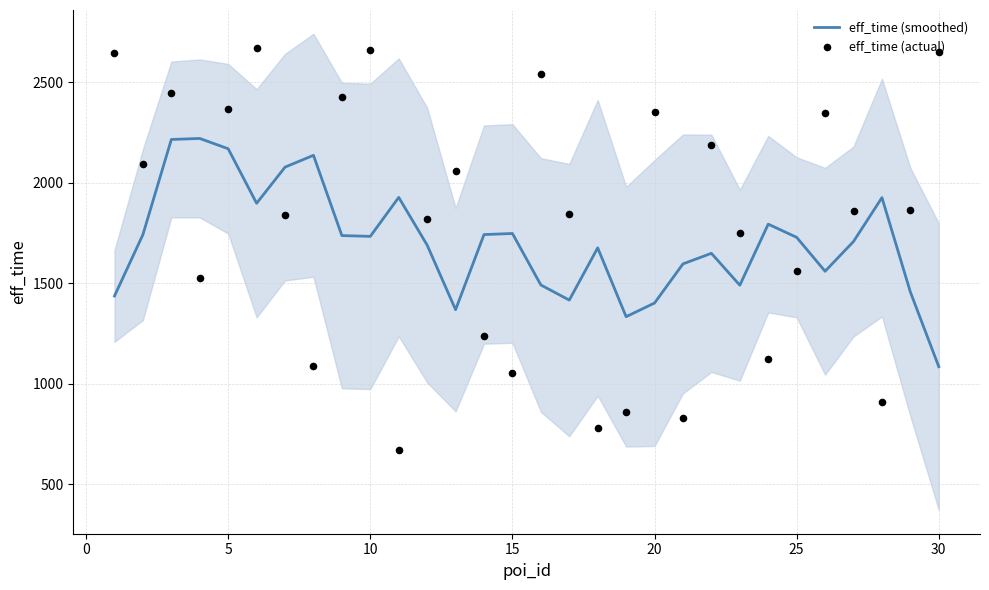

What is the minimum value for eff_time (smoothed)?

1085.0